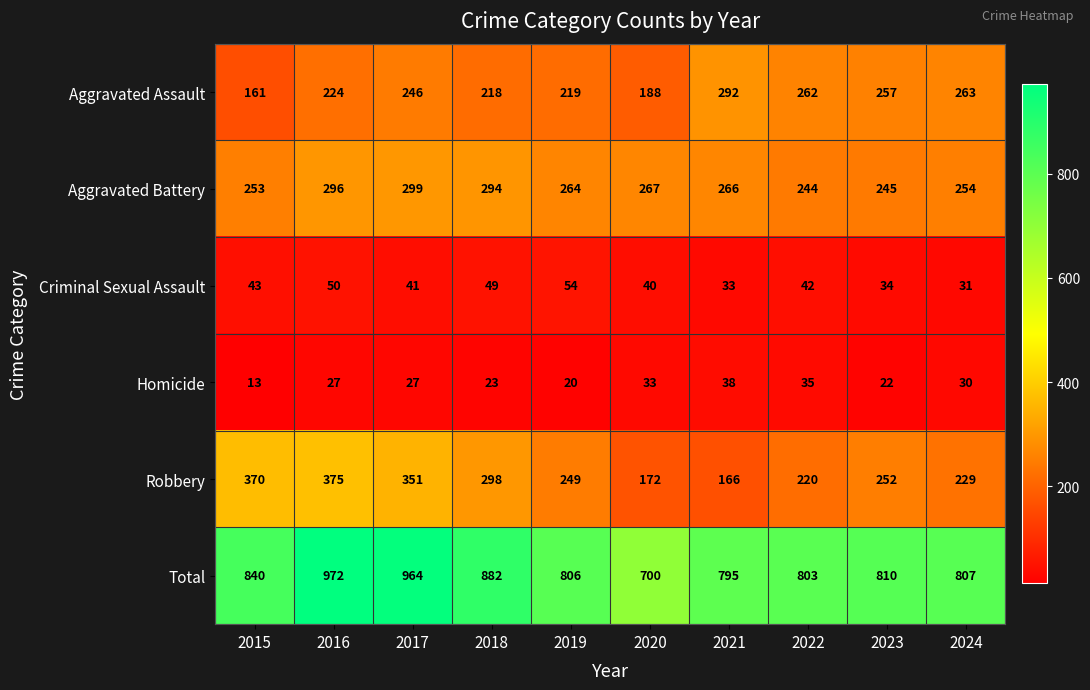

At how many categories does at least one series exceed 525?

10